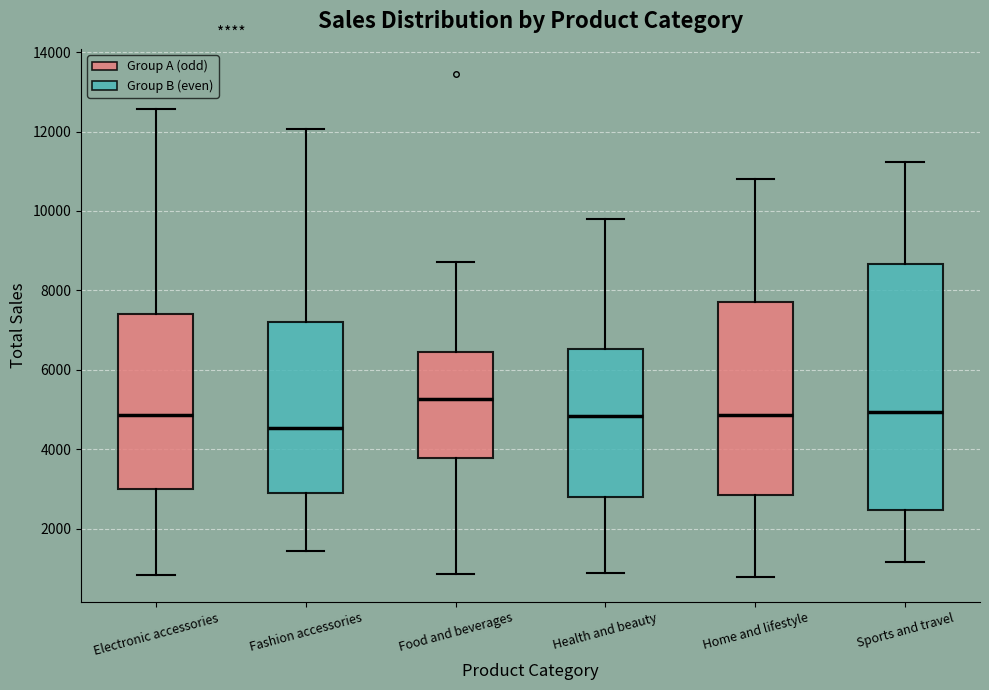

Where does the lower whisker of the box for Food and beverages end on the y-axis? The values are not printed on the chart, so give them approximately, as read against the axis.

800